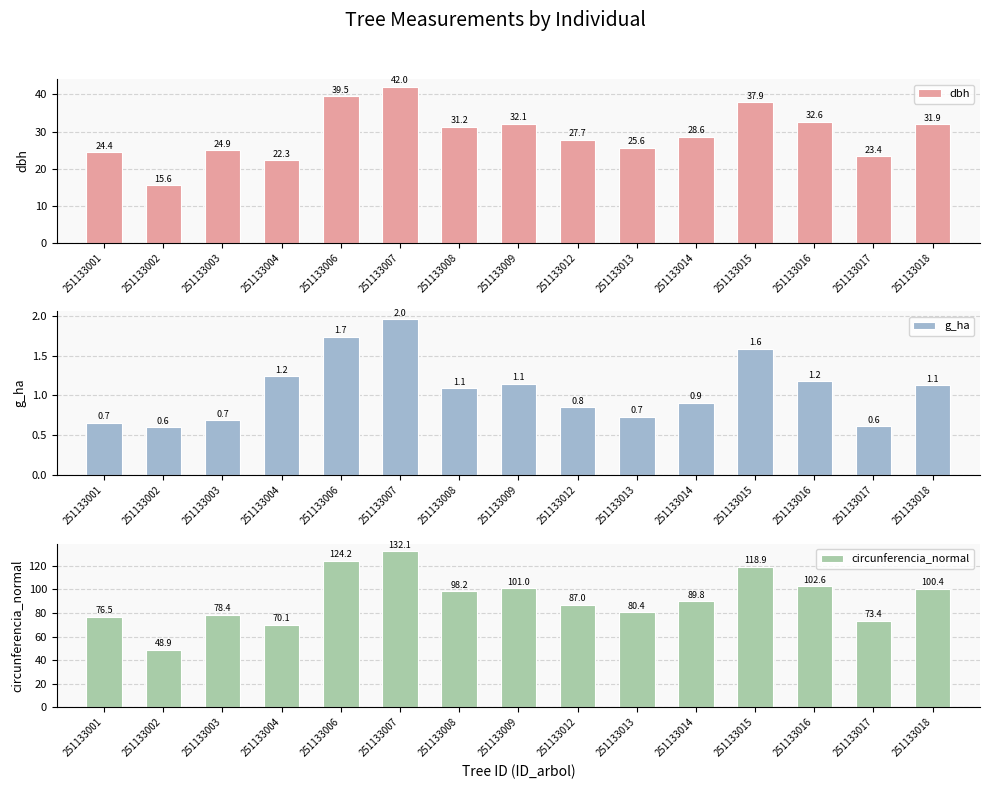

Rank the series by their average value, from highest to lowest.

circunferencia_normal, dbh, g_ha